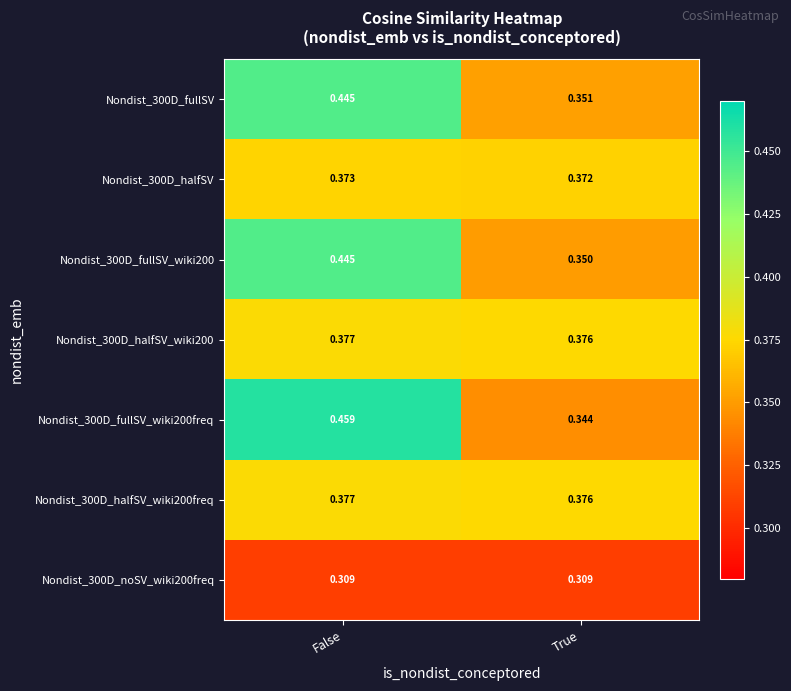

At which category is the sum across all series the highest?

False